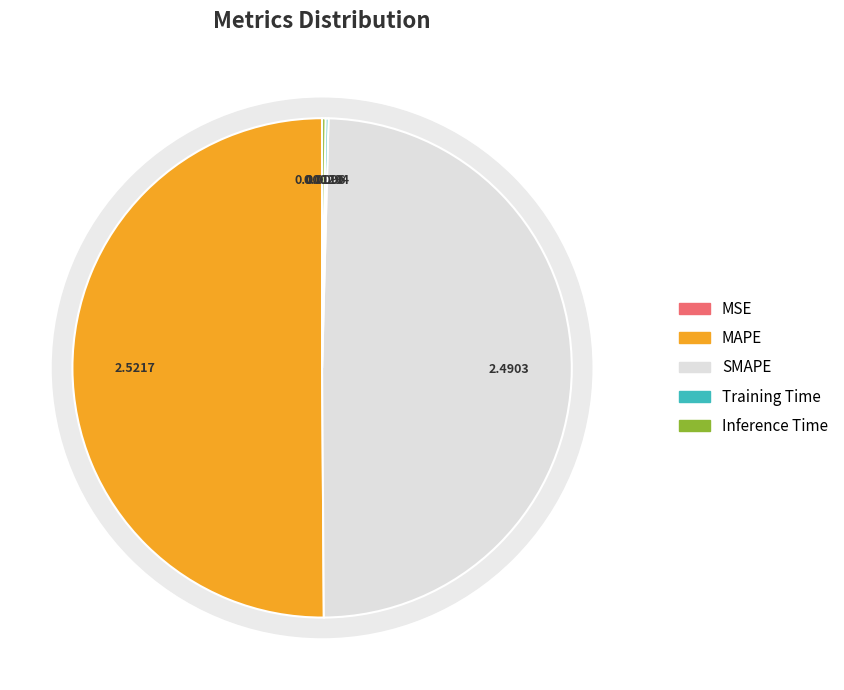

Which category accounts for the majority?

MAPE